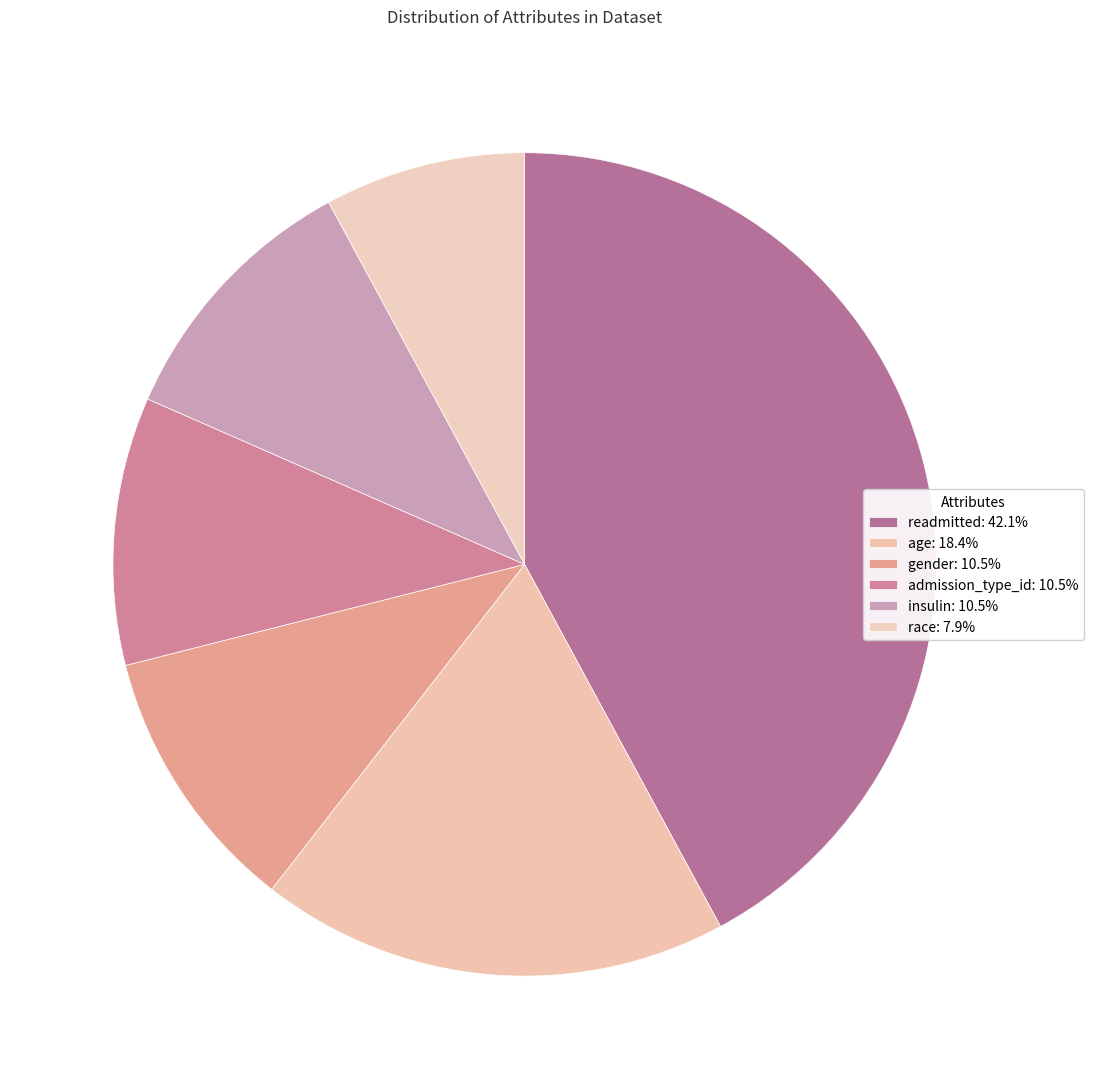

To the nearest percent, what is the difference between the largest and smallest slice percentages?

34%